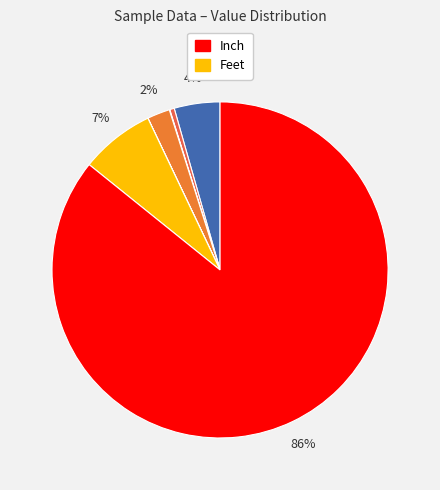

To the nearest percent, what is the average slice percentage?

14%